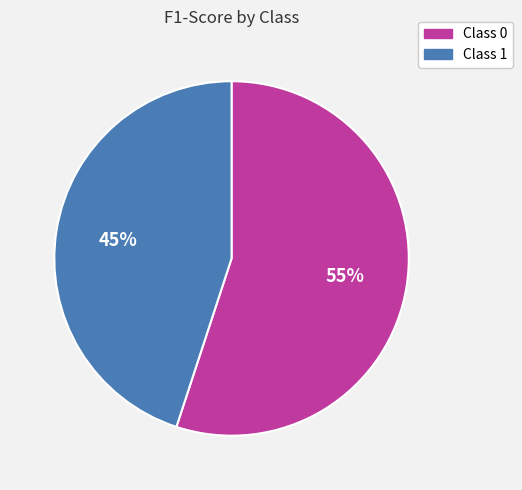

To the nearest percent, what is the difference between the largest and smallest slice percentages?

10%